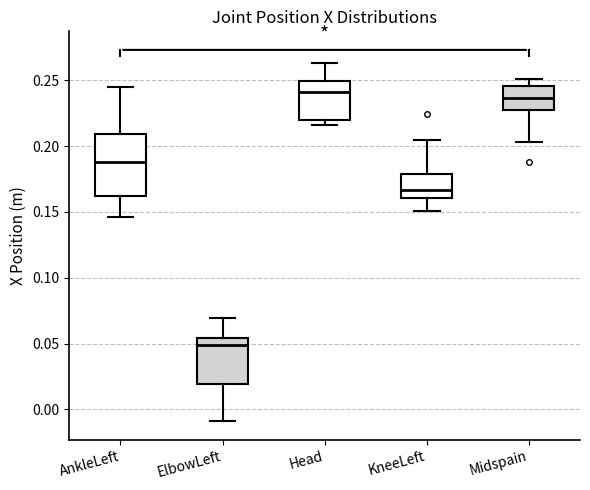

Reading left to right, transcribe this box plot: for each box, give where its median line is, the range the box spans, and where its two whiskers end, as read against the y-axis. The values are not printed on the chart, so give them approximately, as read against the axis.

AnkleLeft: median 0.190, box 0.160 to 0.210, whiskers 0.145 to 0.245
ElbowLeft: median 0.050, box 0.020 to 0.055, whiskers -0.010 to 0.070
Head: median 0.240, box 0.220 to 0.250, whiskers 0.215 to 0.265
KneeLeft: median 0.165, box 0.160 to 0.180, whiskers 0.150 to 0.205
Midspain: median 0.235, box 0.225 to 0.245, whiskers 0.205 to 0.250